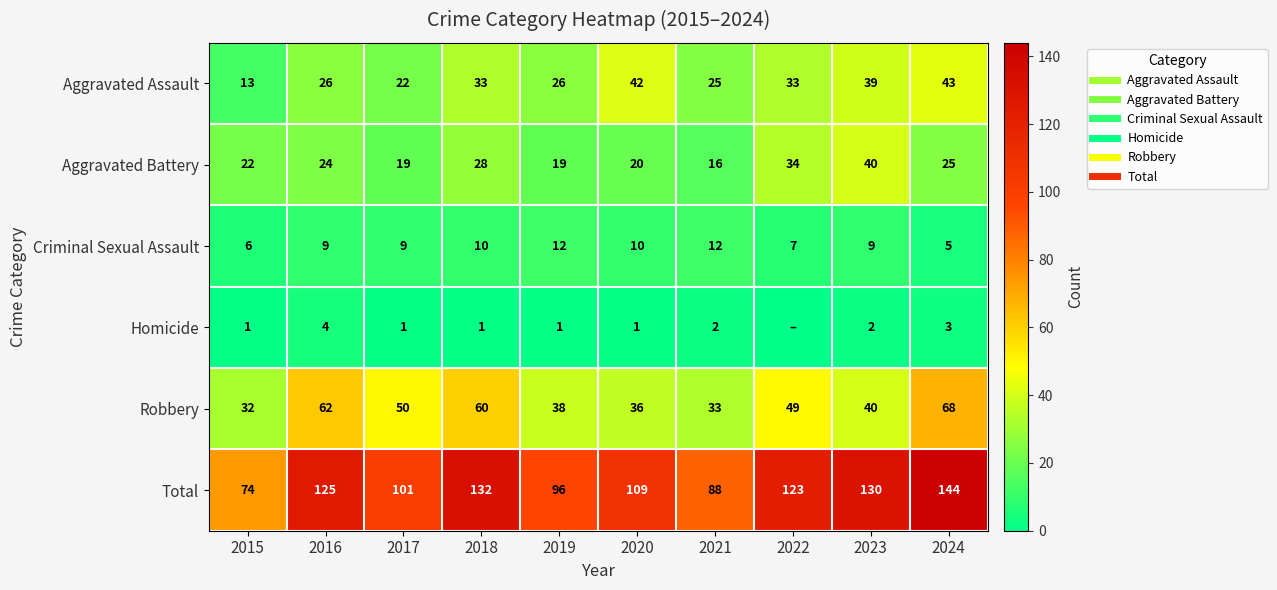

Between 2016 and 2023, which series saw the biggest shift?

Robbery